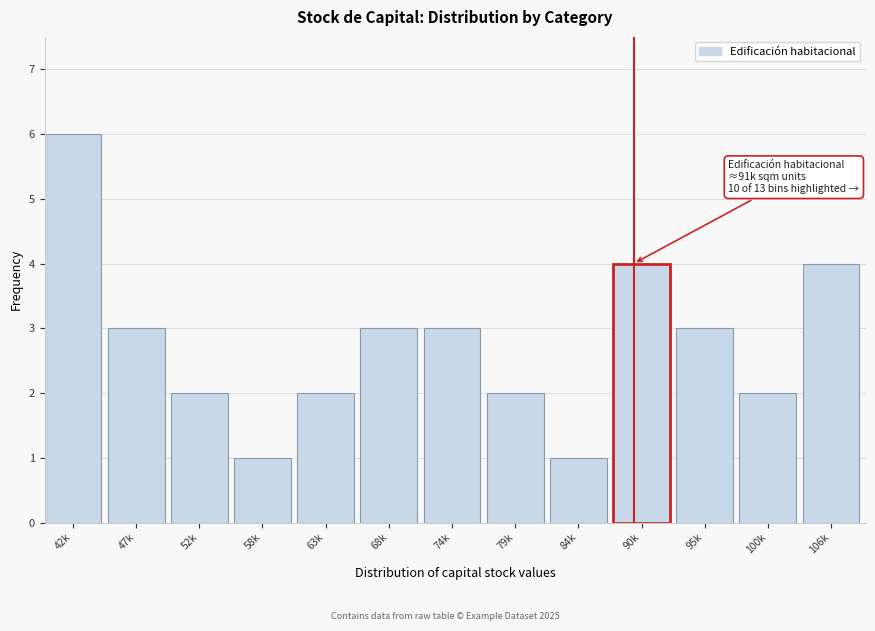

Reading left to right, what are all the values shown in this chart?

42k=6	47k=3	52k=2	58k=1	63k=2	68k=3	74k=3	79k=2	84k=1	90k=4	95k=3	100k=2	106k=4